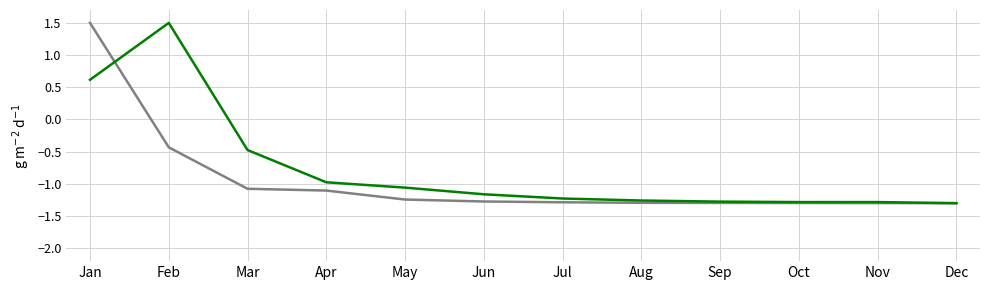

What is the maximum value shown in the chart?

1.5